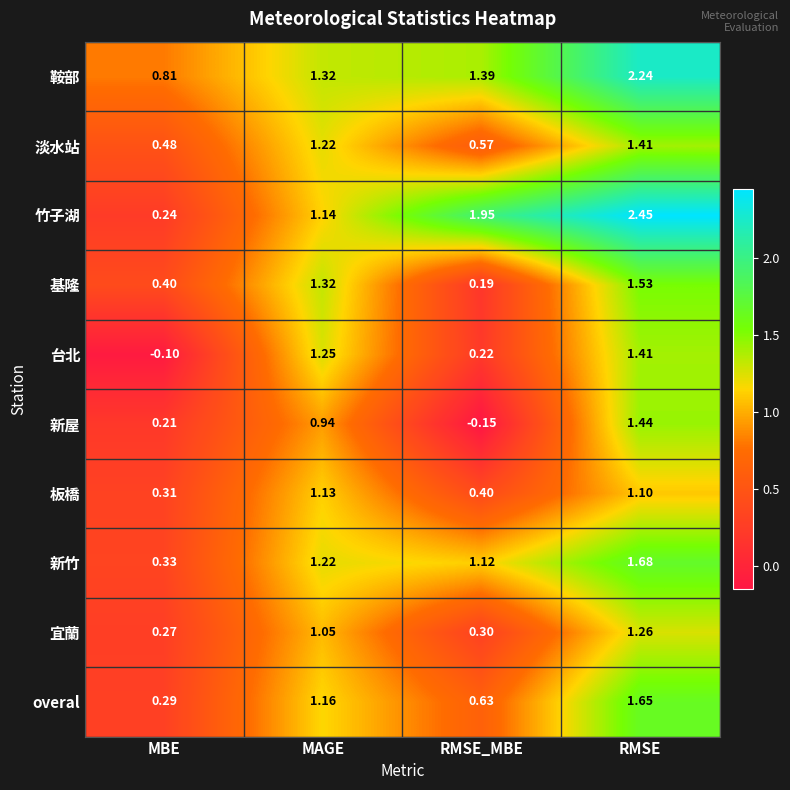

Which series changed the most between MBE and RMSE?

竹子湖